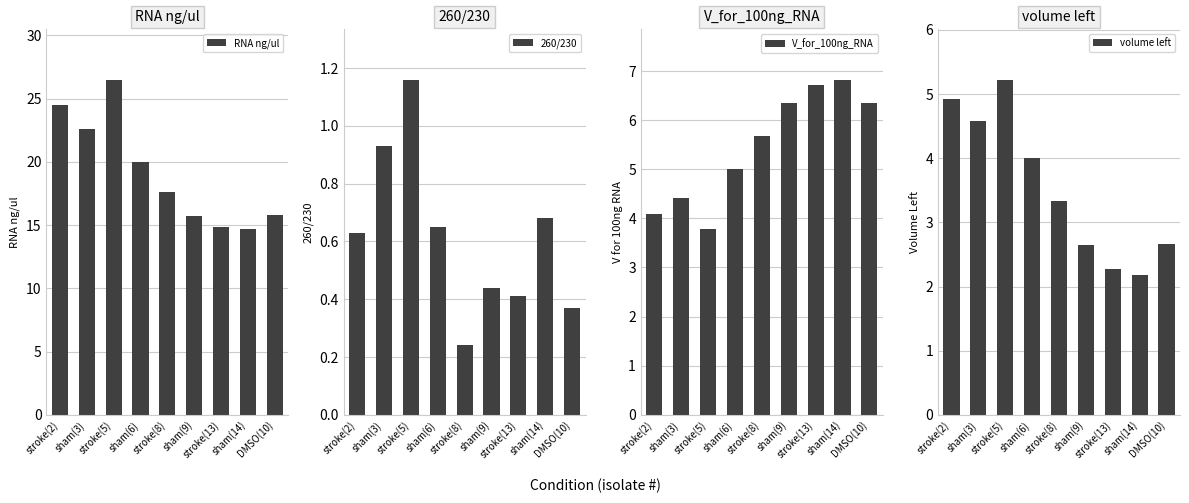

True or false: RNA ng/ul has a value of 34.4 at sham(3).

False